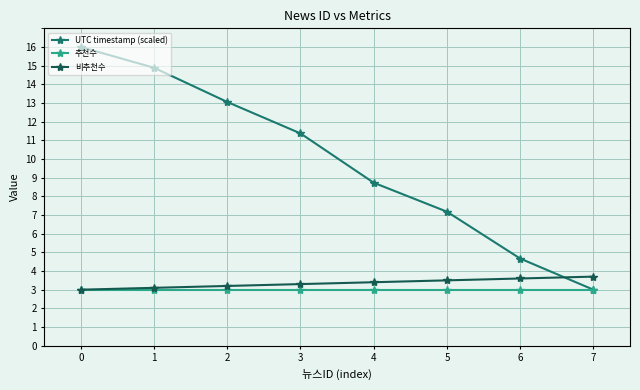

Where is UTC timestamp (scaled) nearest to the value 9?

4